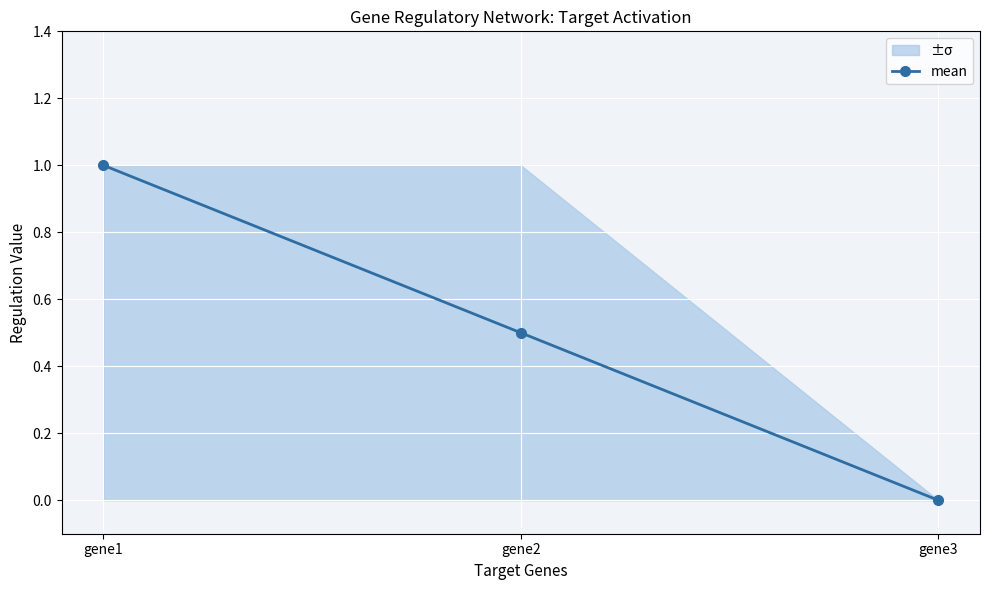

Is this an area chart (filled region under the line)?

No